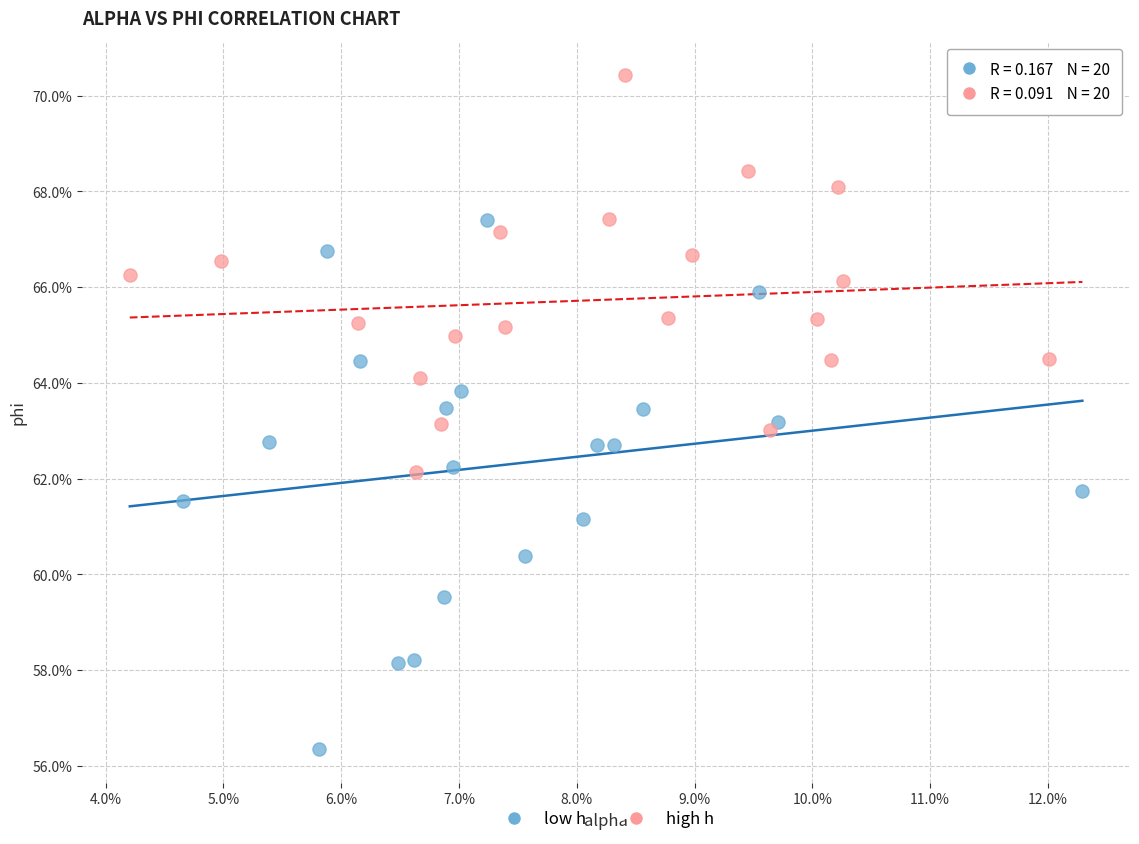

Which series reaches the maximum Y coordinate?

high h